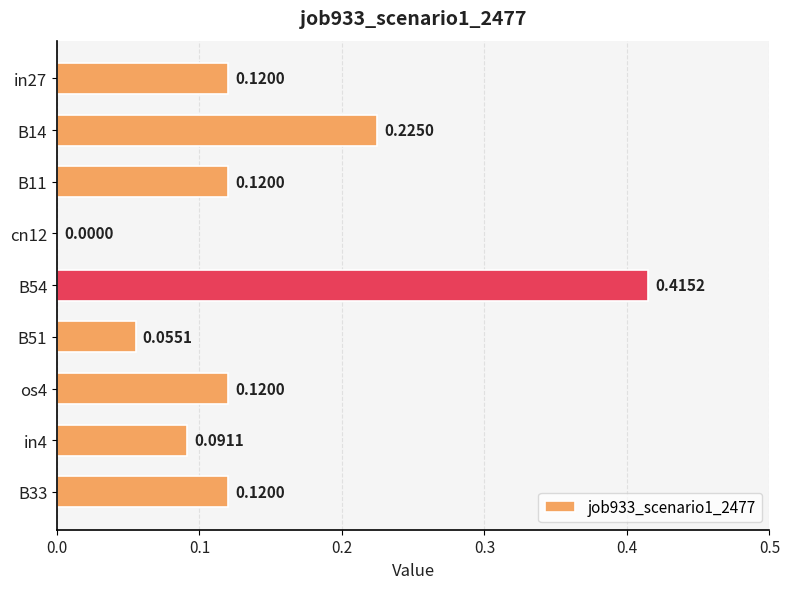

Which has a higher value, cn12 or B14?

B14